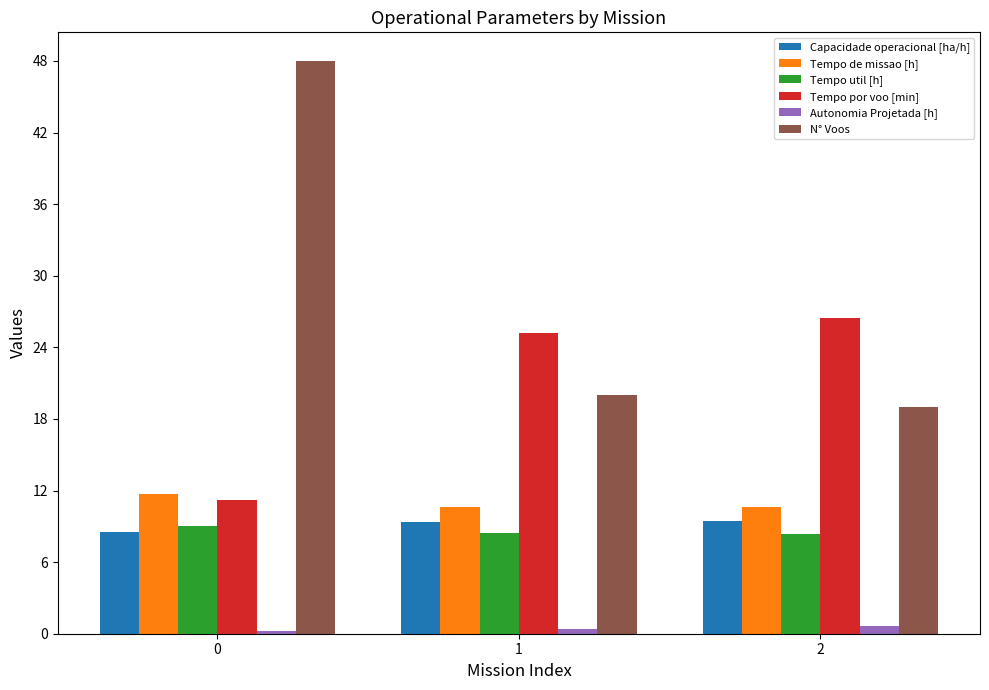

Between 0 and 1, which series saw the biggest shift?

N° Voos